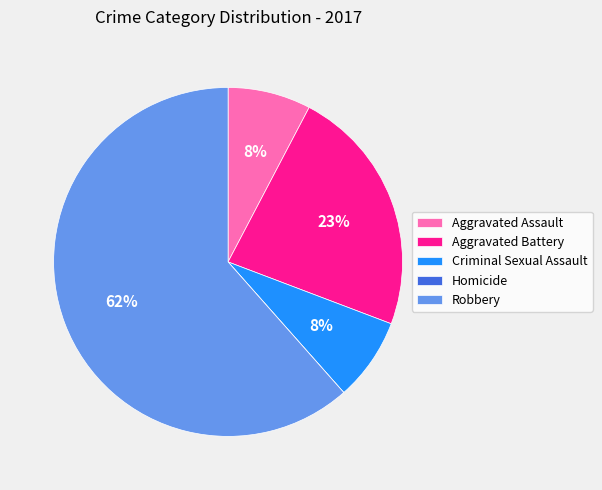

Do Aggravated Battery and Robbery together represent more than half of the pie?

Yes